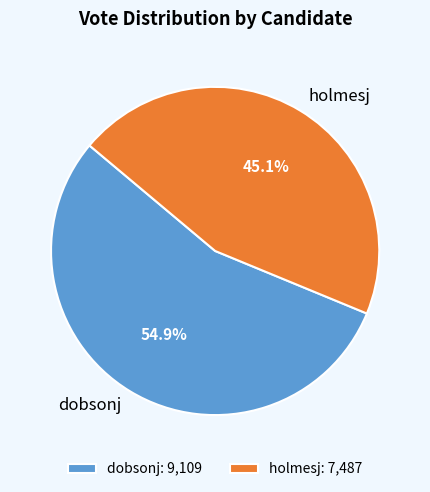

Combined, what portion of the pie is holmesj and dobsonj?

100.0%